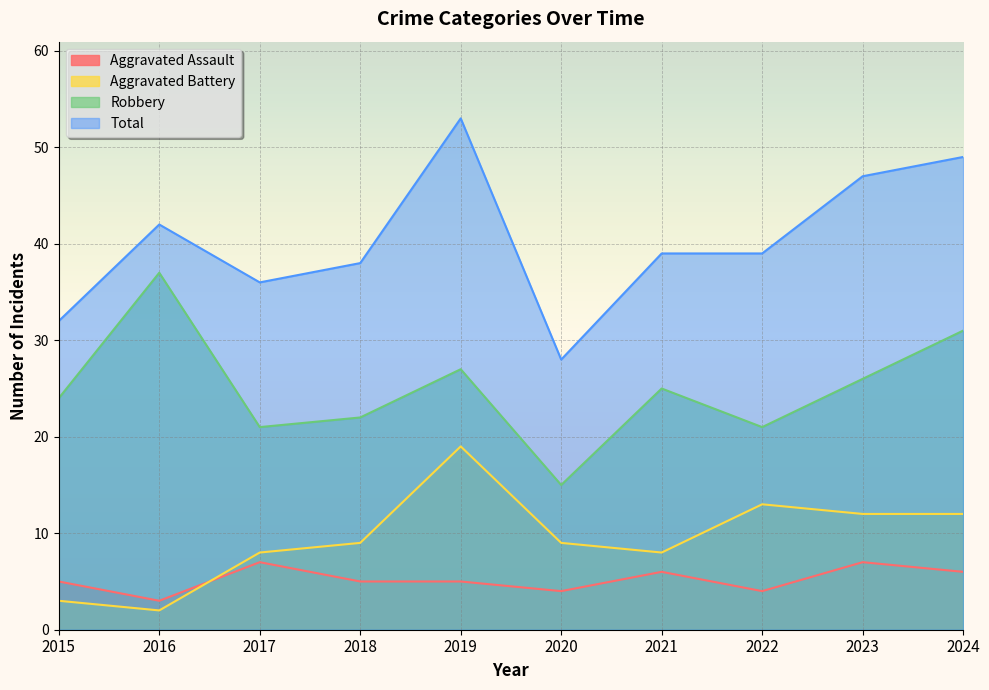

What is the sum of the Aggravated Battery values at 2021 and 2017?

16